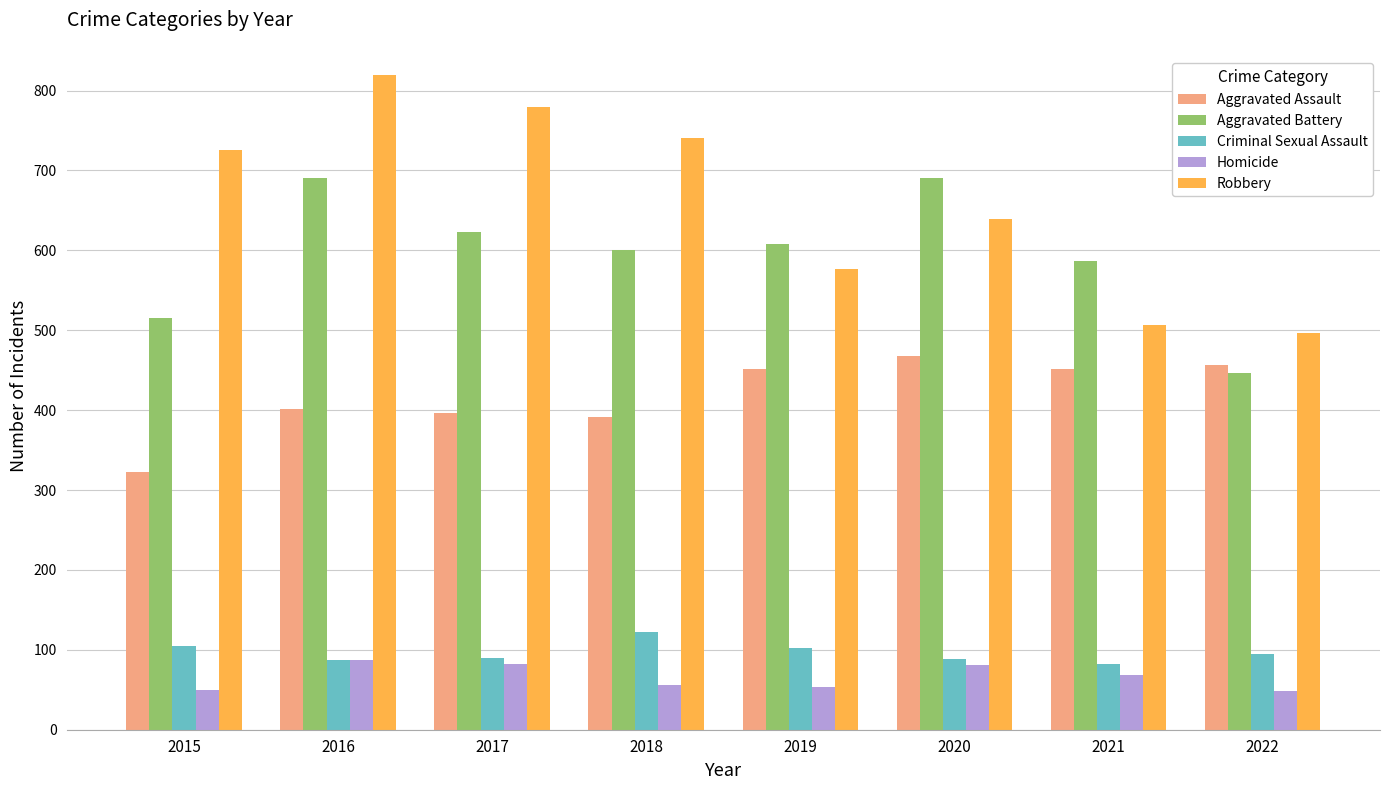

What is the value of the Aggravated Battery bar at the 8th from the left?

446